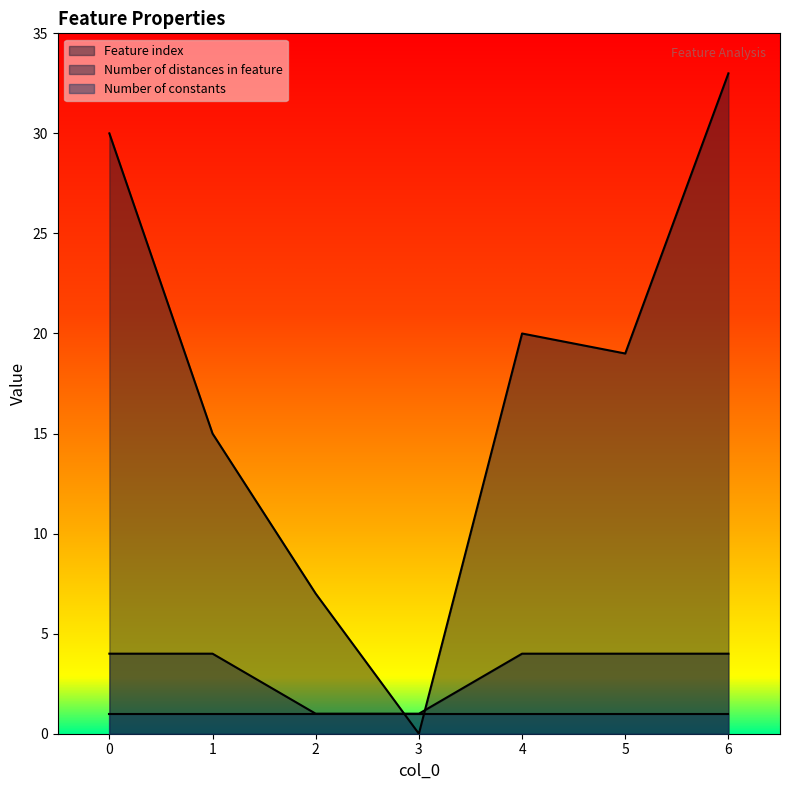

Count the number of categories in the chart.

7